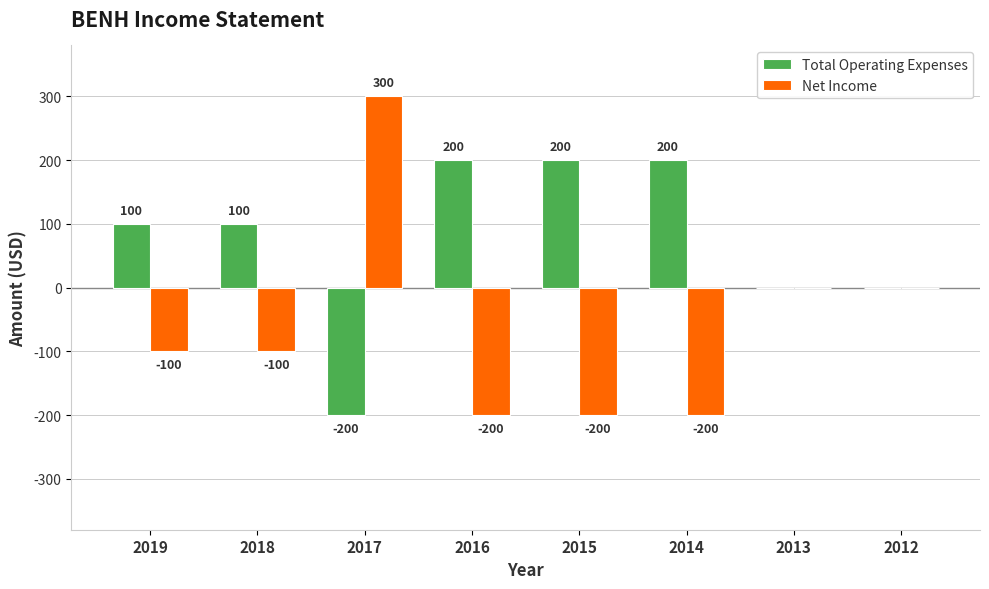

Are the bars grouped side by side (vs. stacked)?

Yes